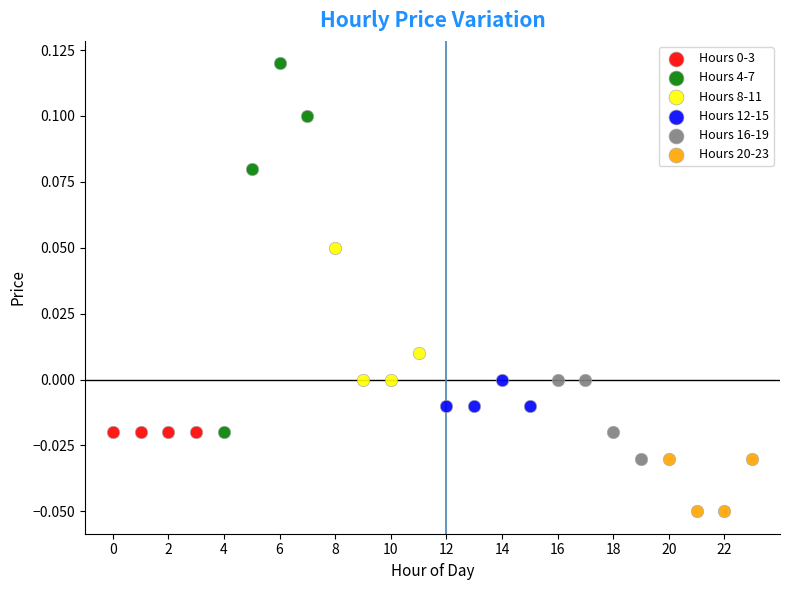

Which series contains the lowest Y value?

Hours 20-23